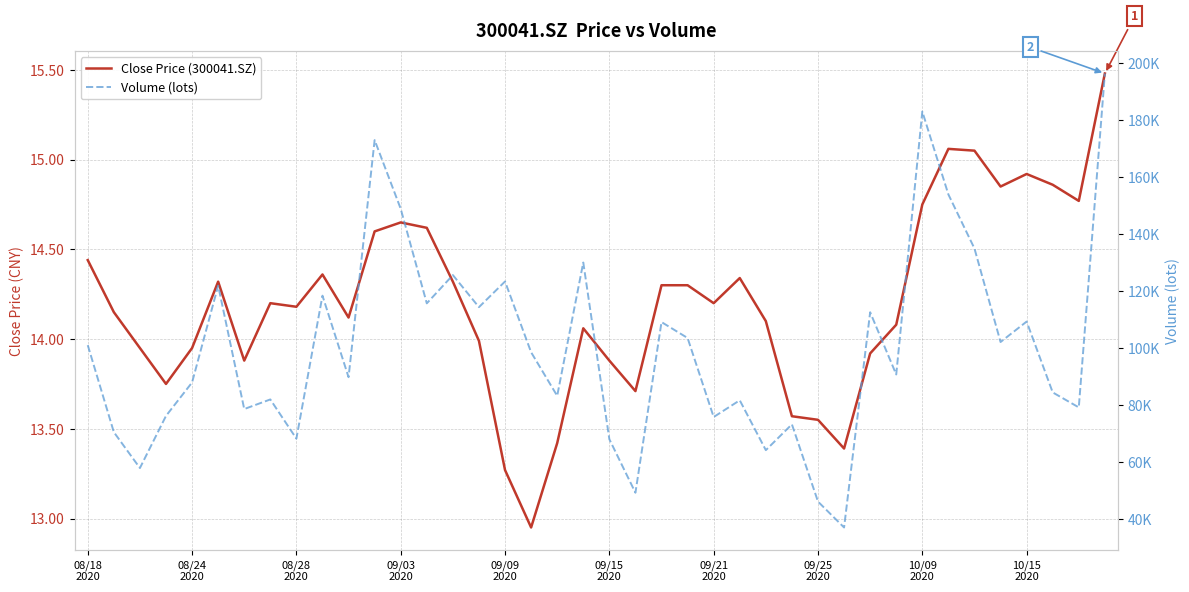

What is the sum of all Volume (lots) values?

4017633.2